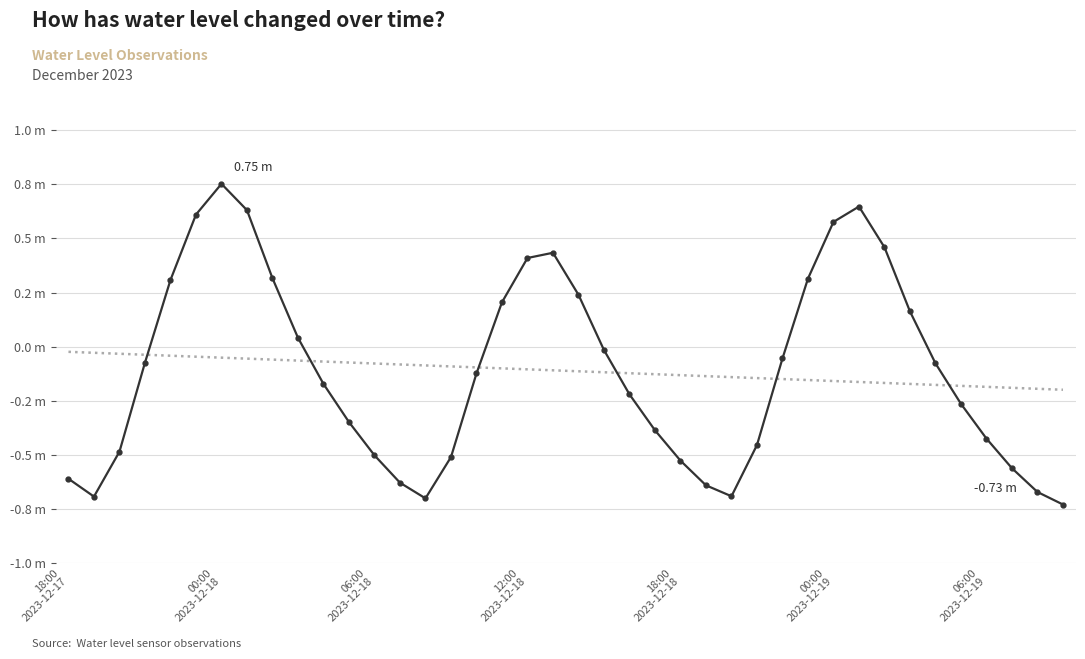

What position from the right is 06:00 2023-12-18?

28